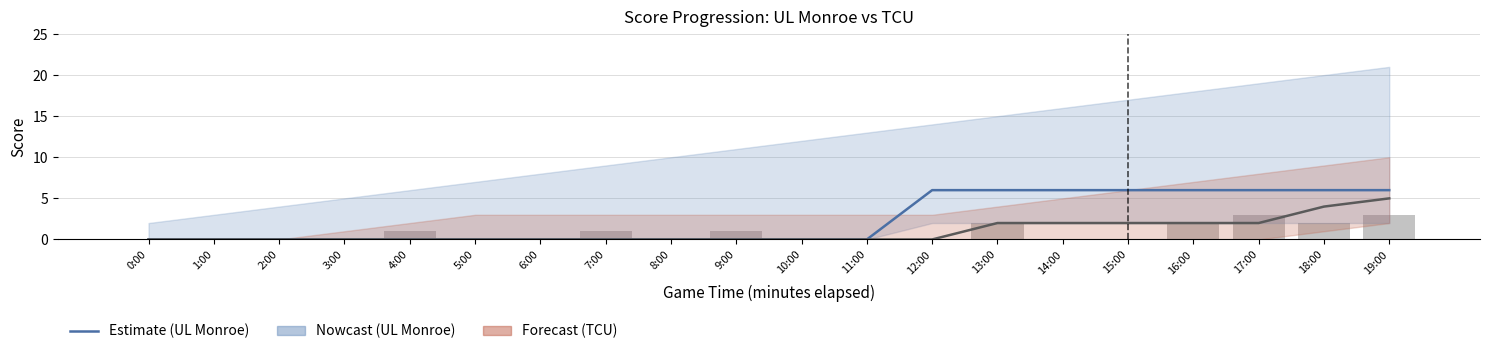

What is the sum of all Events values?

15